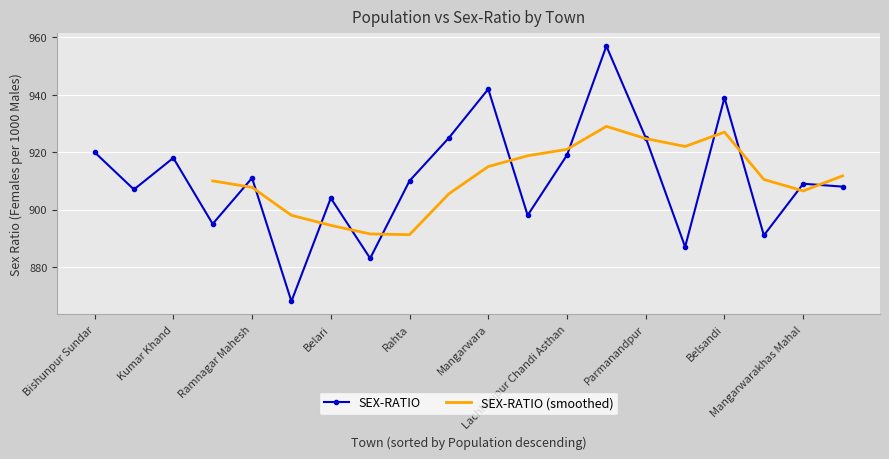

What is the value of the 13th point from the left?

919